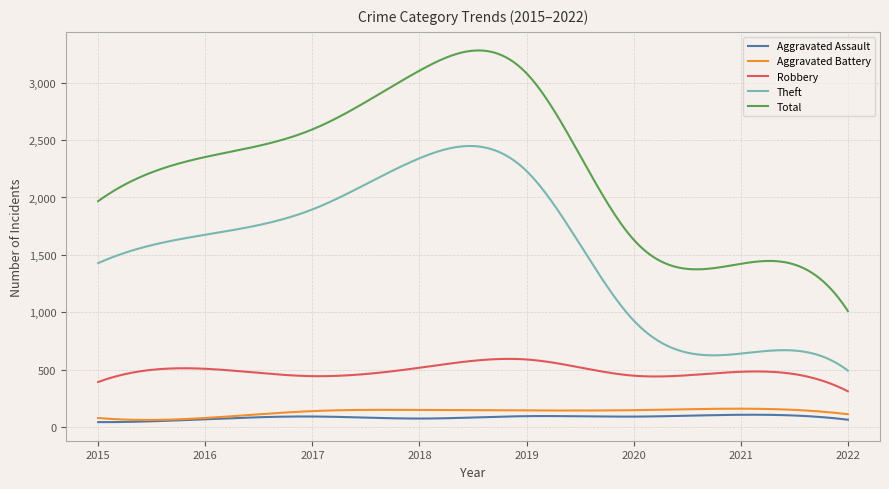

True or false: Robbery and Theft intersect in this chart.

False